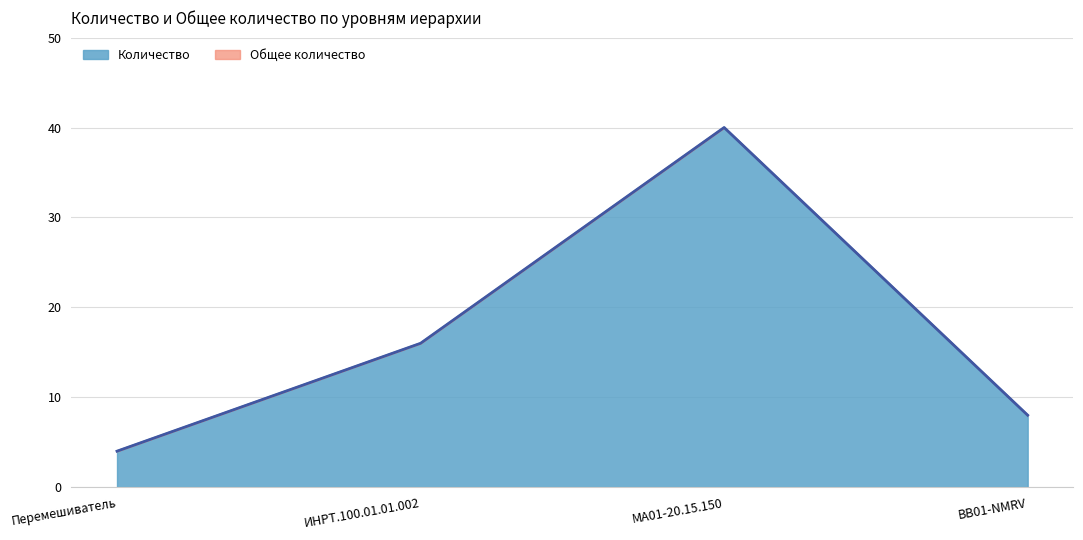

What is the maximum value shown in the chart?

40